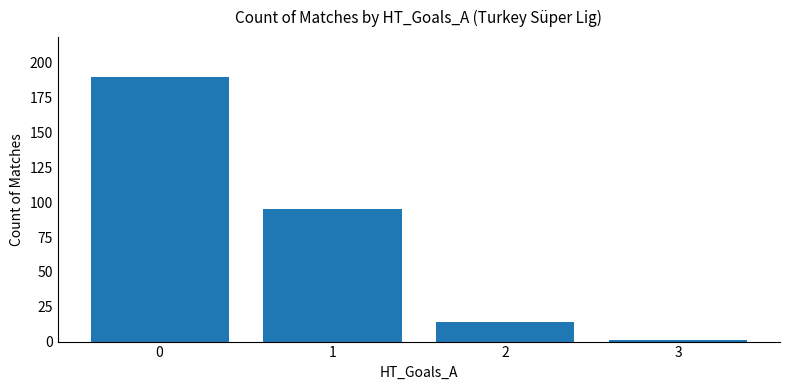

What is the average value?

75